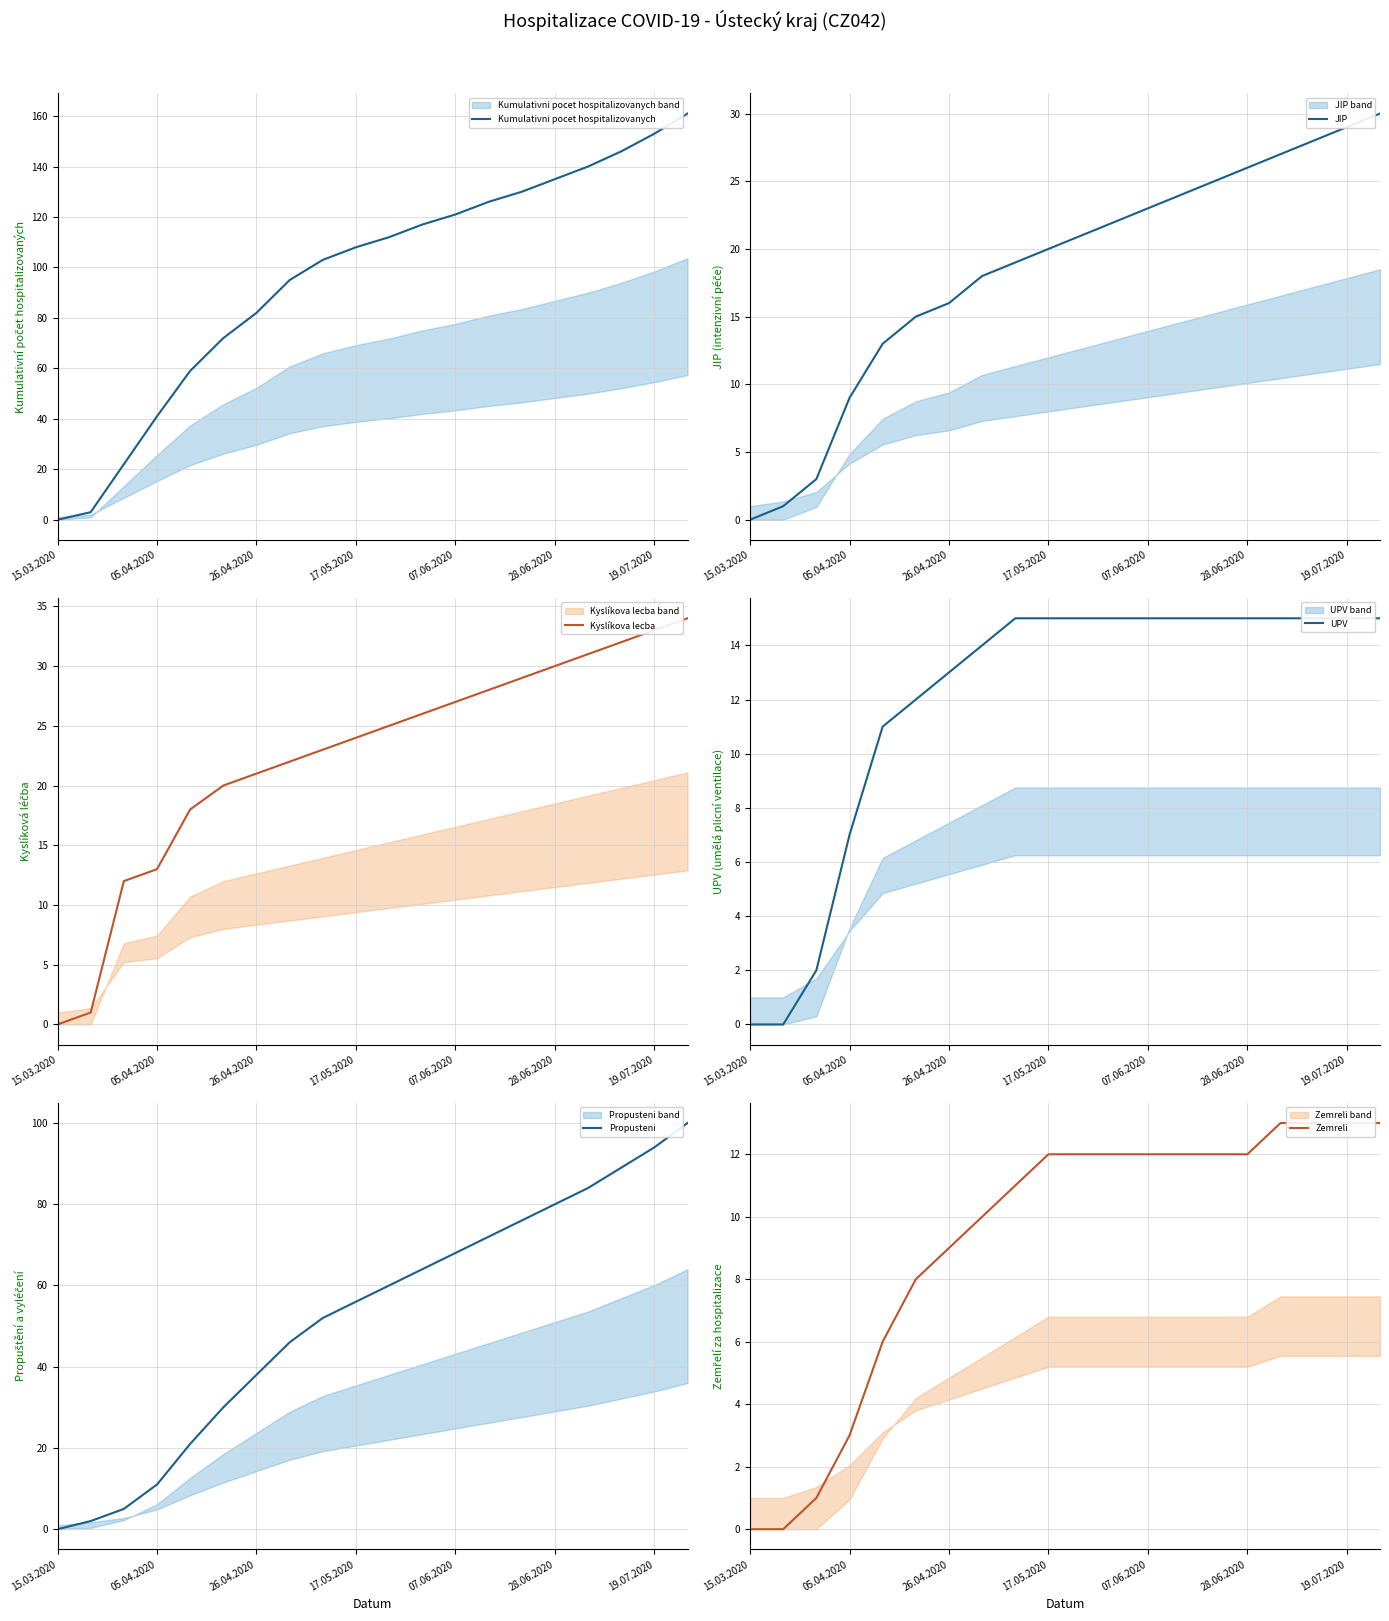

Is it true that Kumulativni pocet hospitalizovanych equals -79 at 15.03.2020?

False